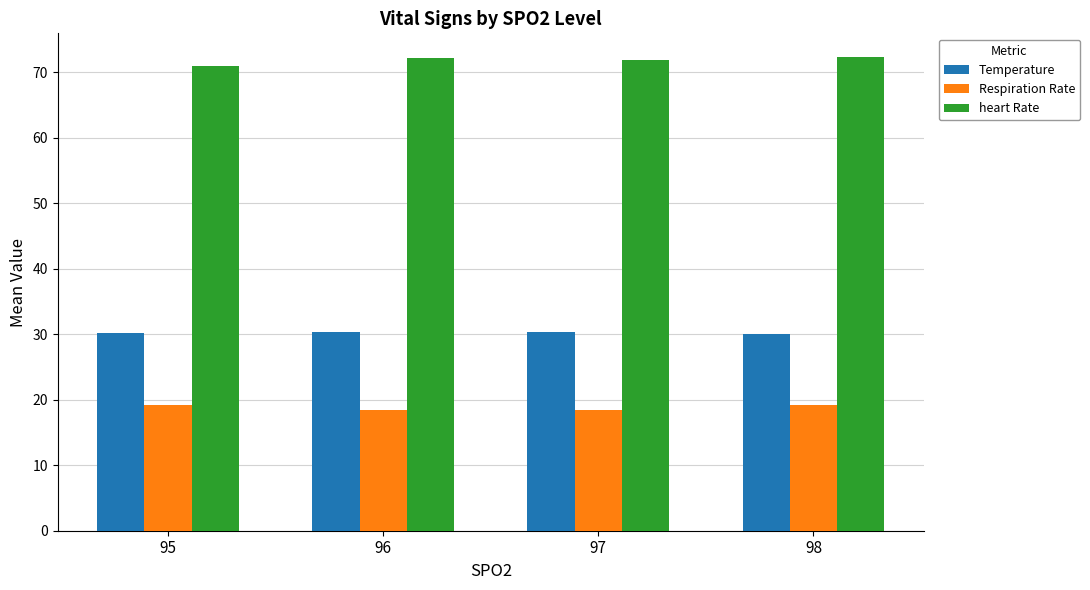

What is the value of the heart Rate bar at the 3rd from the left?

71.8